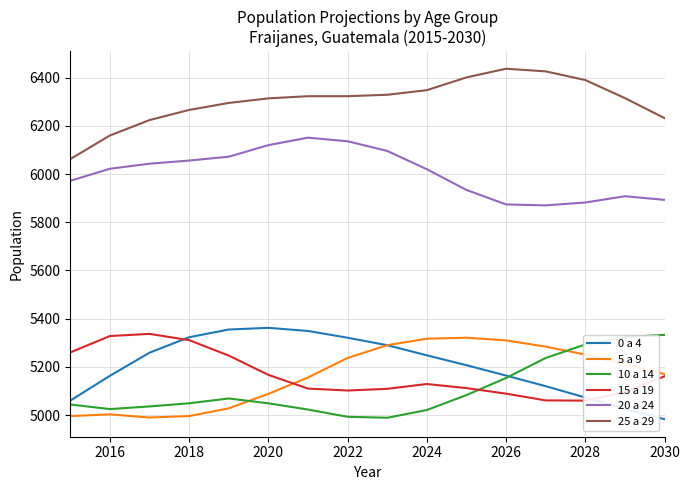

True or false: 10 a 14 and 25 a 29 cross at least once.

False